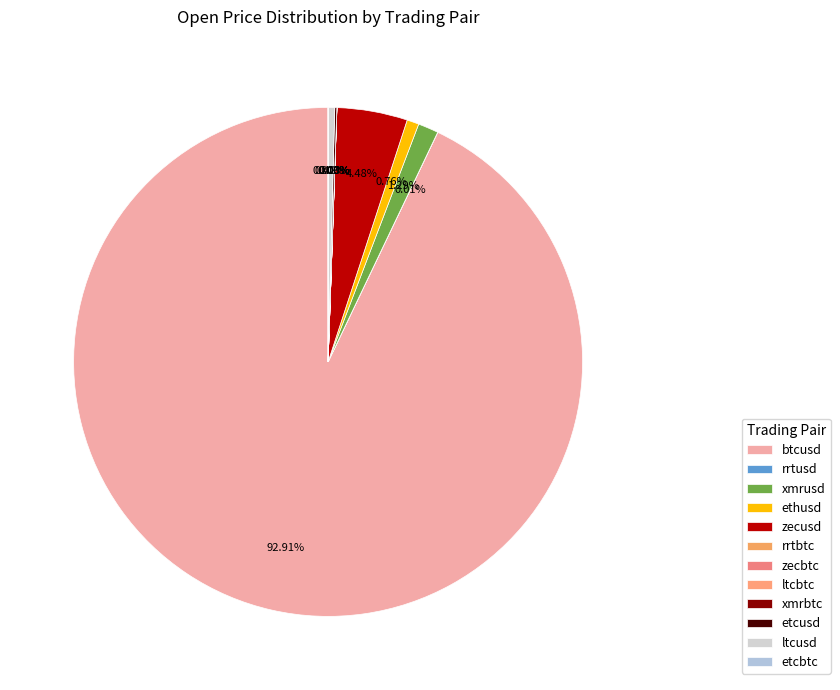

What is the smallest slice in the pie chart?

rrtbtc